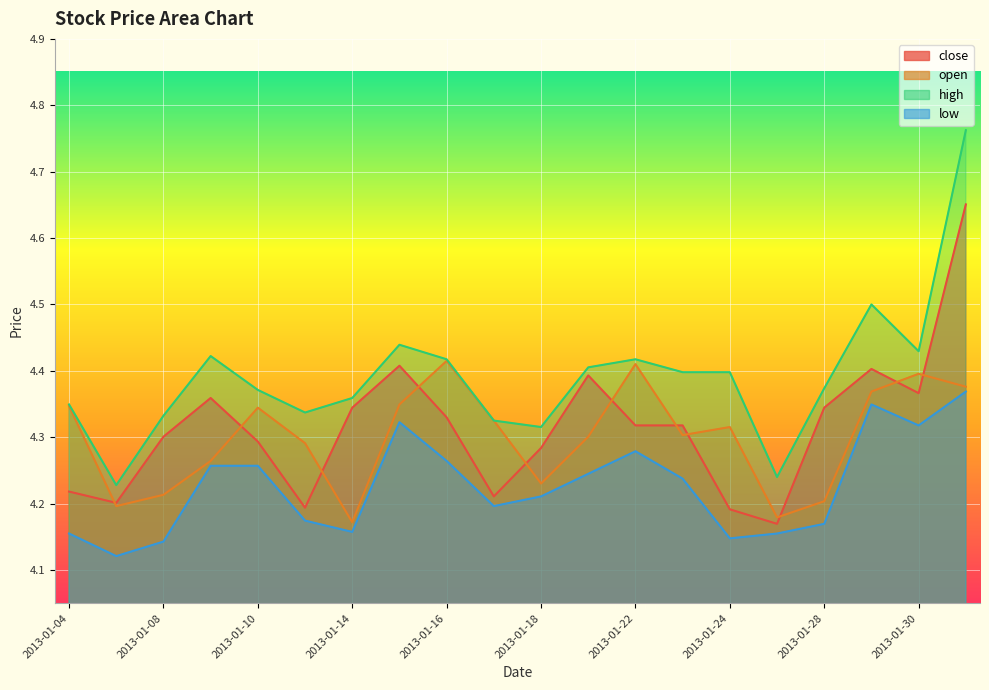

Which series changed the most between 2013-01-09 and 2013-01-30?

open